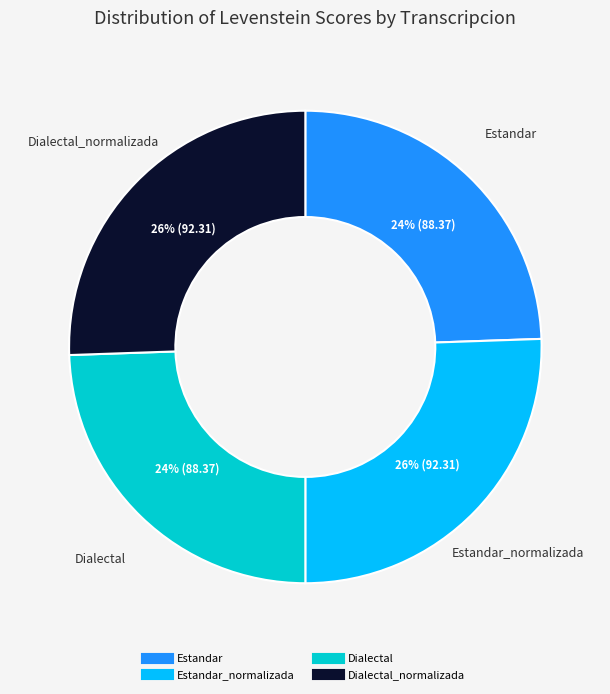

How many slices are in this pie chart?

4